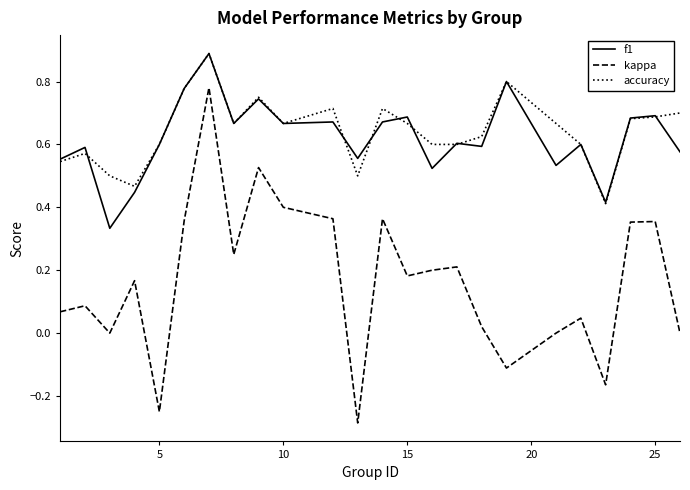

How many interior local valleys does the kappa series have?

7